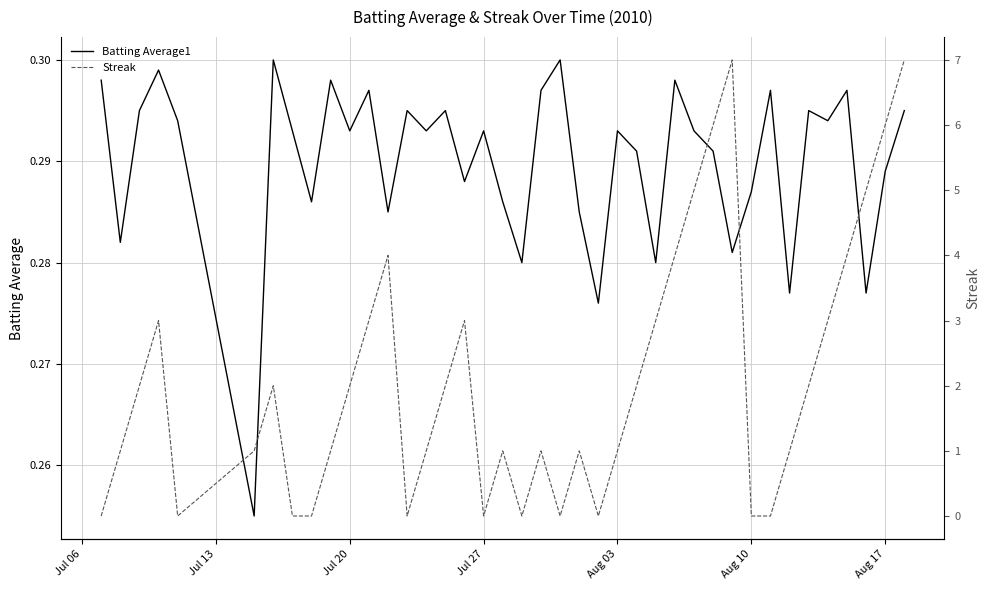

The value of Batting Average1 at Aug 03 is 0.2. True or false?

False